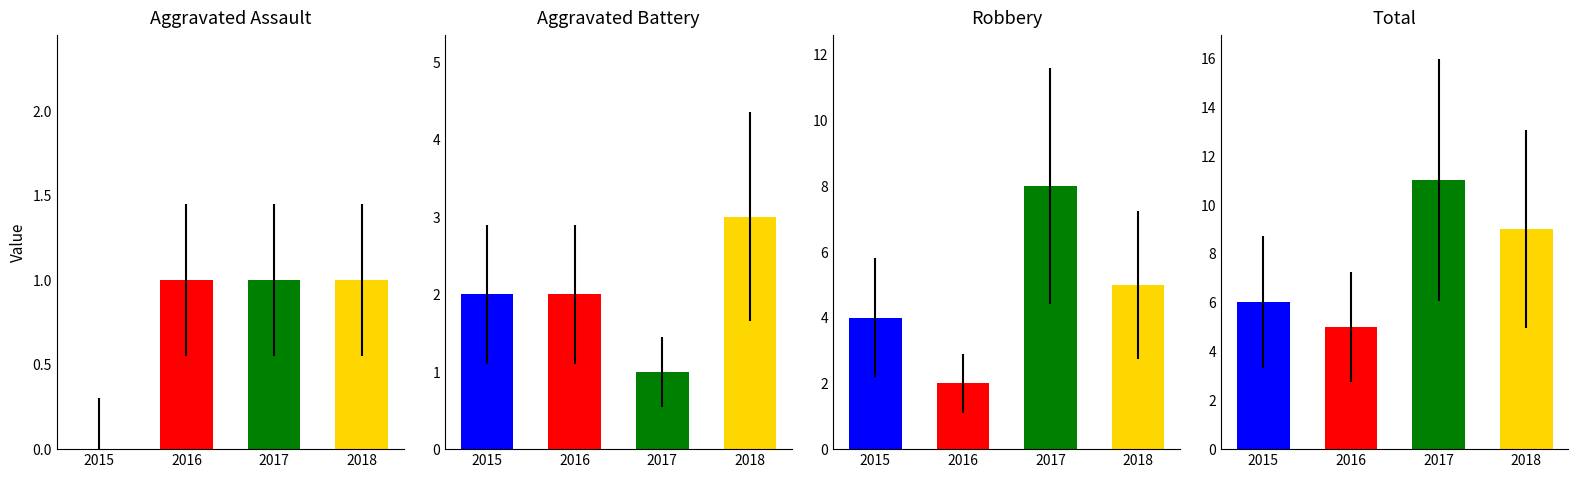

Where does the Aggravated Battery series first go above 2?

2018